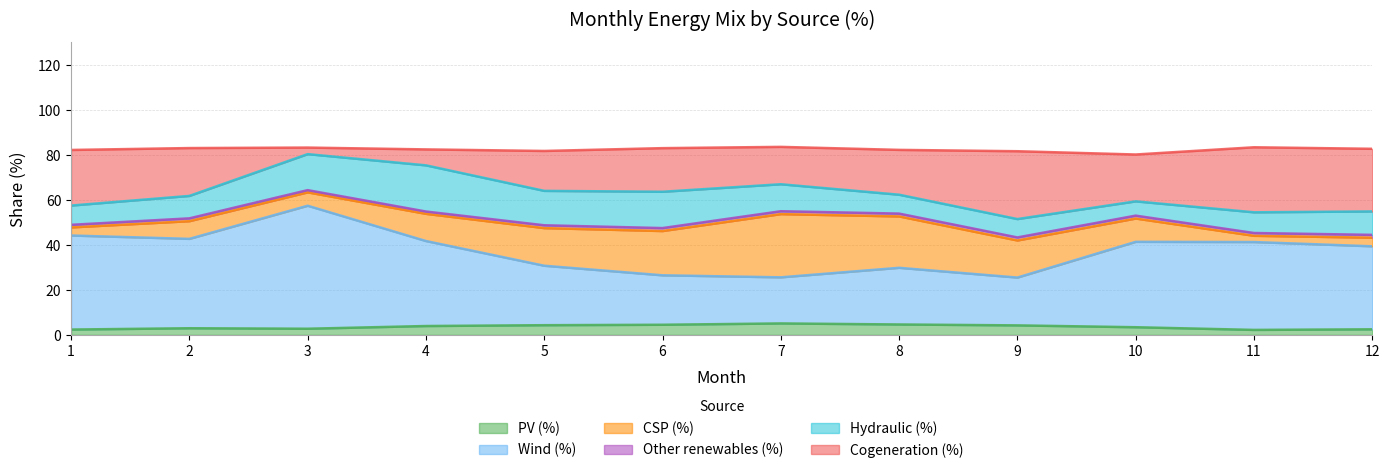

True or false: PV (%) has a value of 2.7 at 3.

True